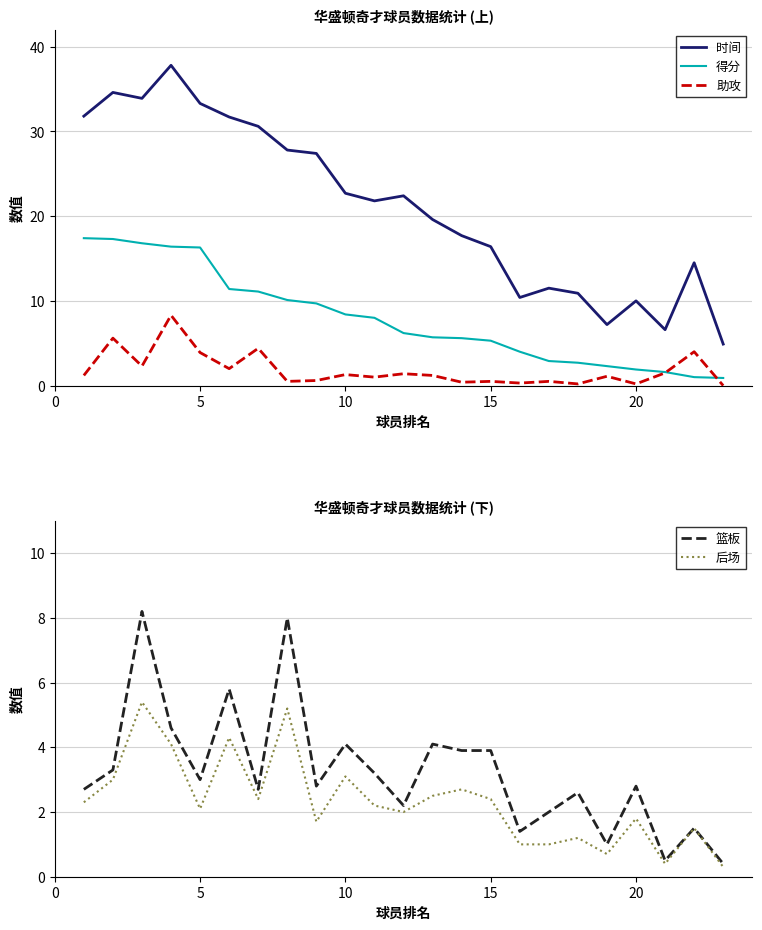

Rank the series by their maximum value, from highest to lowest.

时间, 得分, 助攻, 篮板, 后场